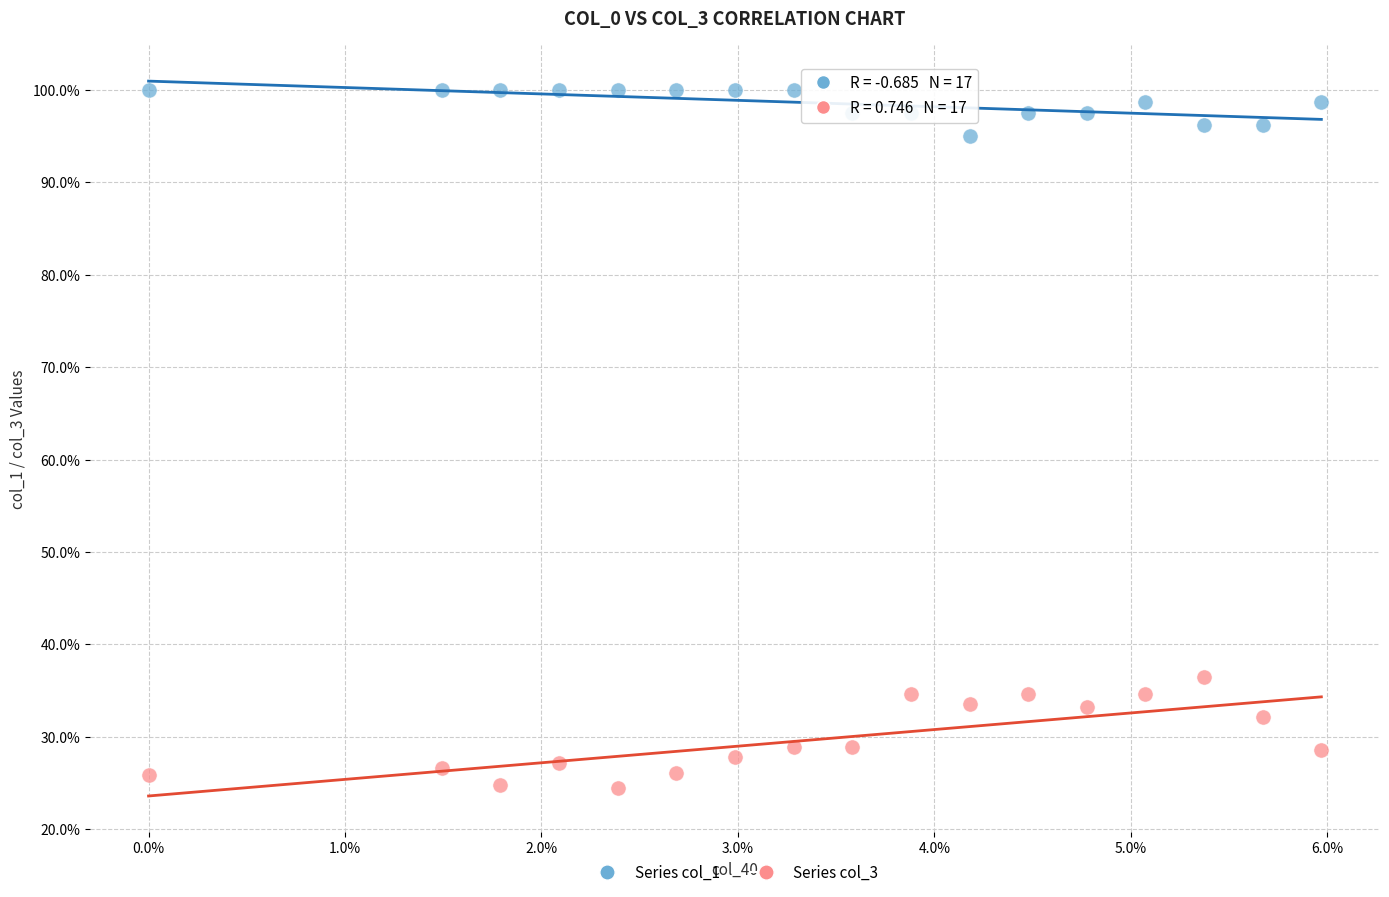

What are all the series names shown in the legend?

Series col_1, Series col_3